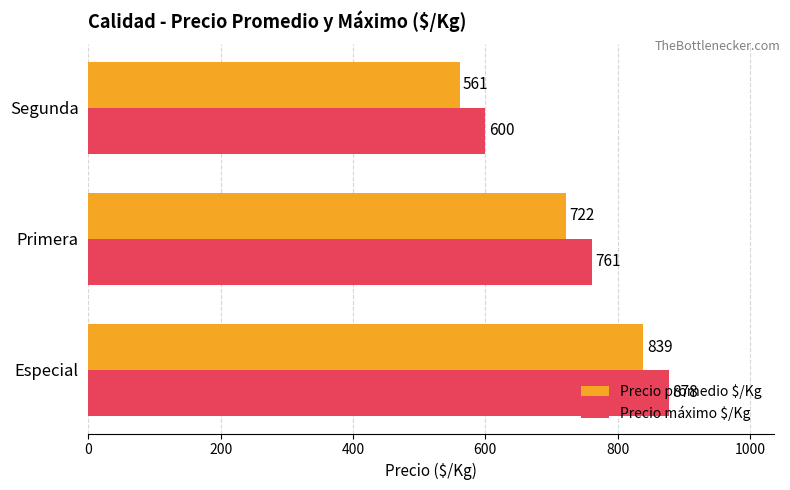

Is it true that Precio promedio $/Kg equals 561 at Segunda?

True